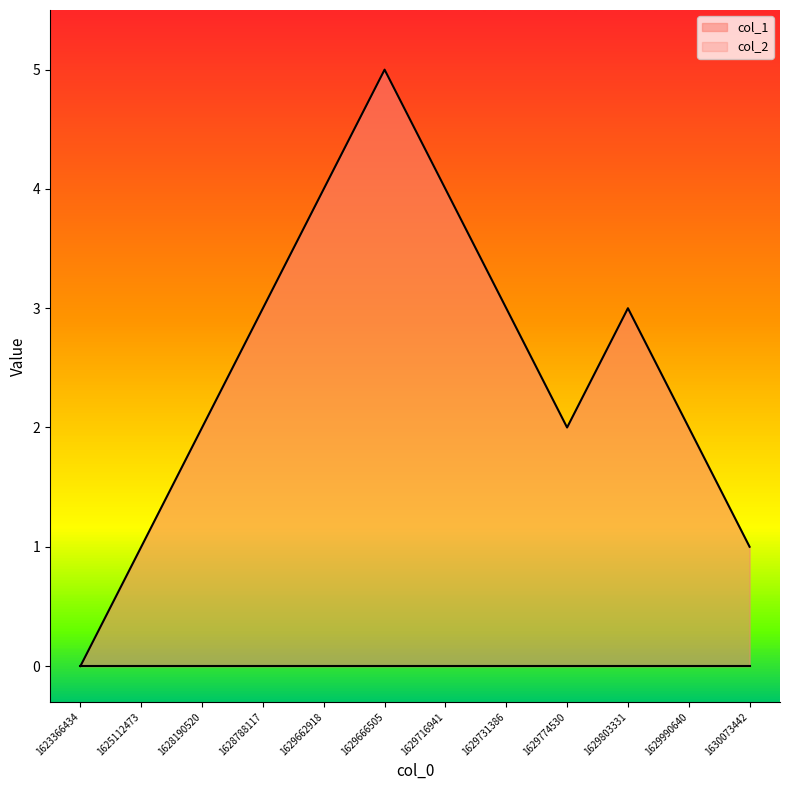

Rank the categories by value from lowest to highest.

1623366434, 1625112473, 1630073442, 1628190520, 1629774530, 1629990640, 1628788117, 1629731386, 1629803331, 1629662918, 1629716941, 1629666505